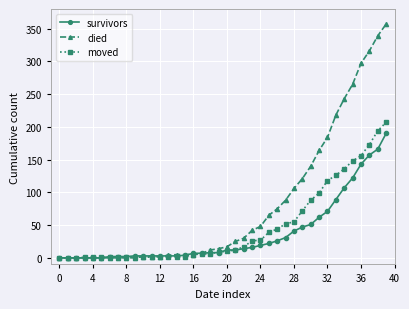

What is the highest value of the moved series?

207